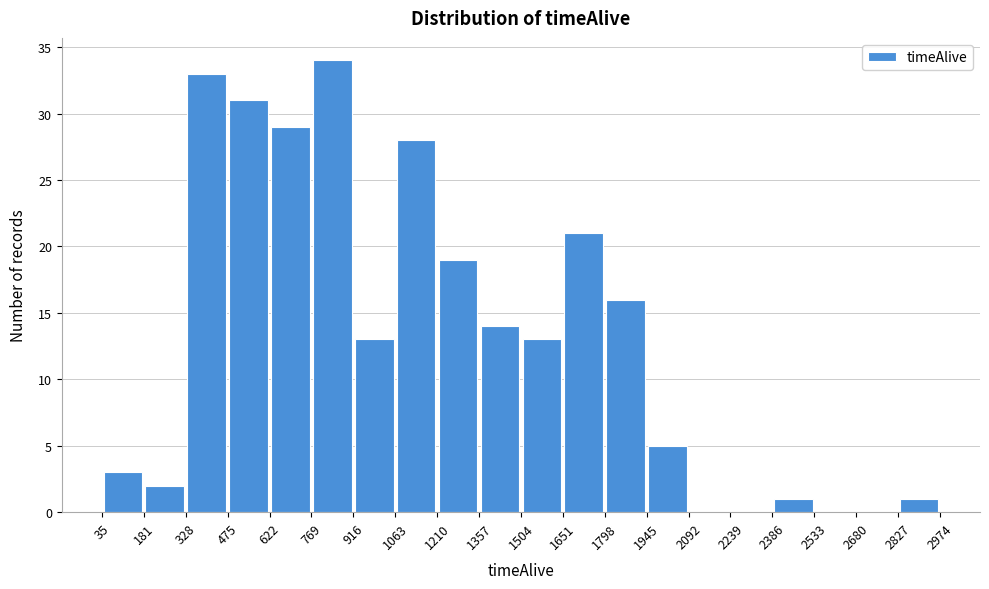

How tall is the bar that spans 622 to 769 on the x-axis? The values are not printed on the chart, so give them approximately, as read against the axis.

29